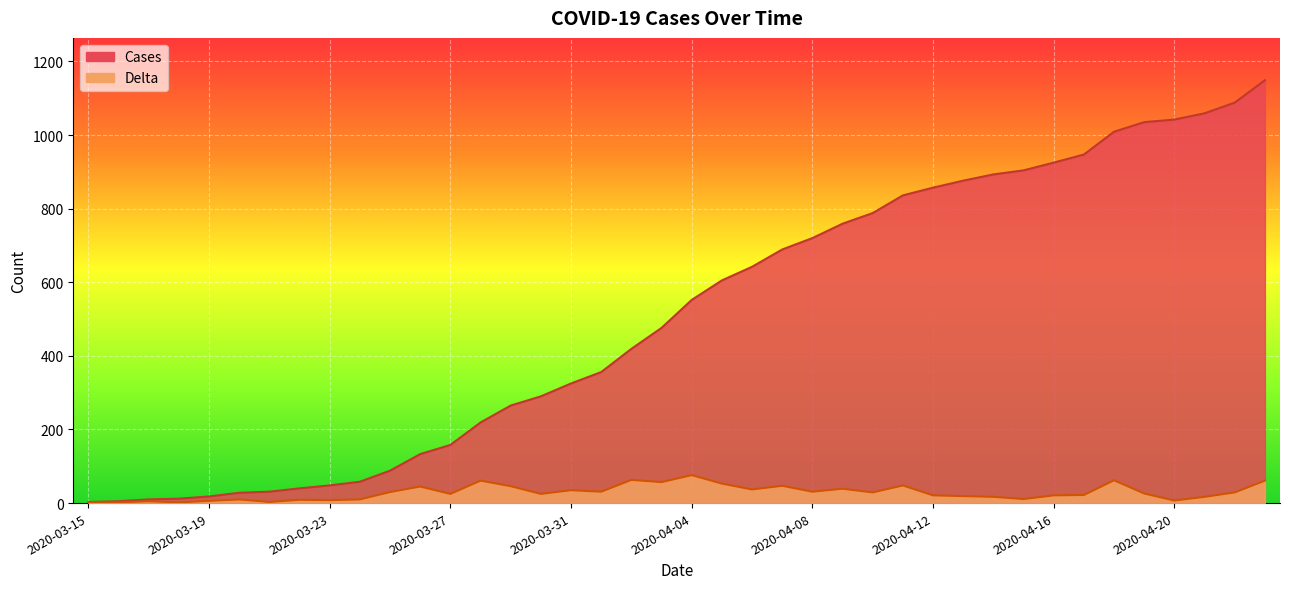

Reading left to right, what are all the values shown in this chart?

Cases: 3	5	10	12	18	28	31	40	48	58	88	133	158	219	265	290	325	356	419	476	552	605	642	689	720	759	788	836	857	876	893	904	925	947	1009	1035	1042	1059	1088	1149
Delta: 2	2	5	2	6	10	3	9	8	10	30	45	25	61	46	25	35	31	63	57	76	53	37	47	31	39	29	48	21	19	17	11	21	22	62	26	7	17	29	61